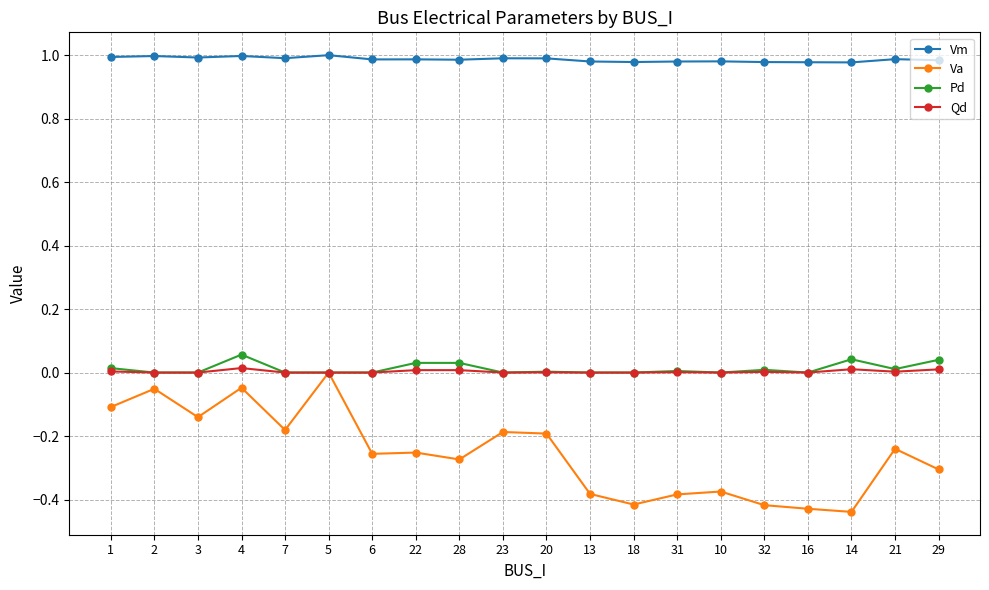

The Pd series shows 0.0 at 22. True or false?

True